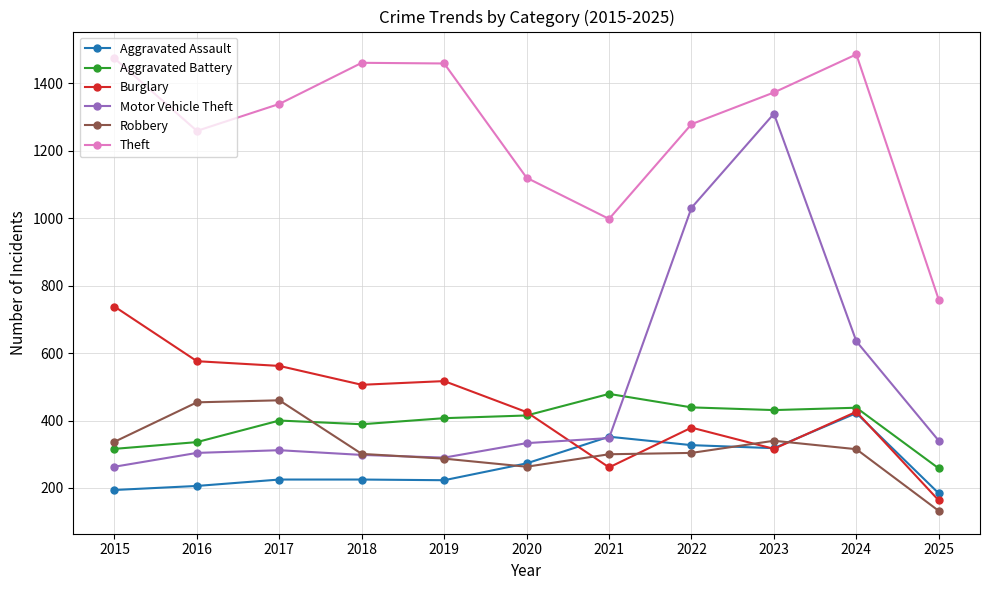

The value of Aggravated Battery at 2024 is 438. True or false?

True